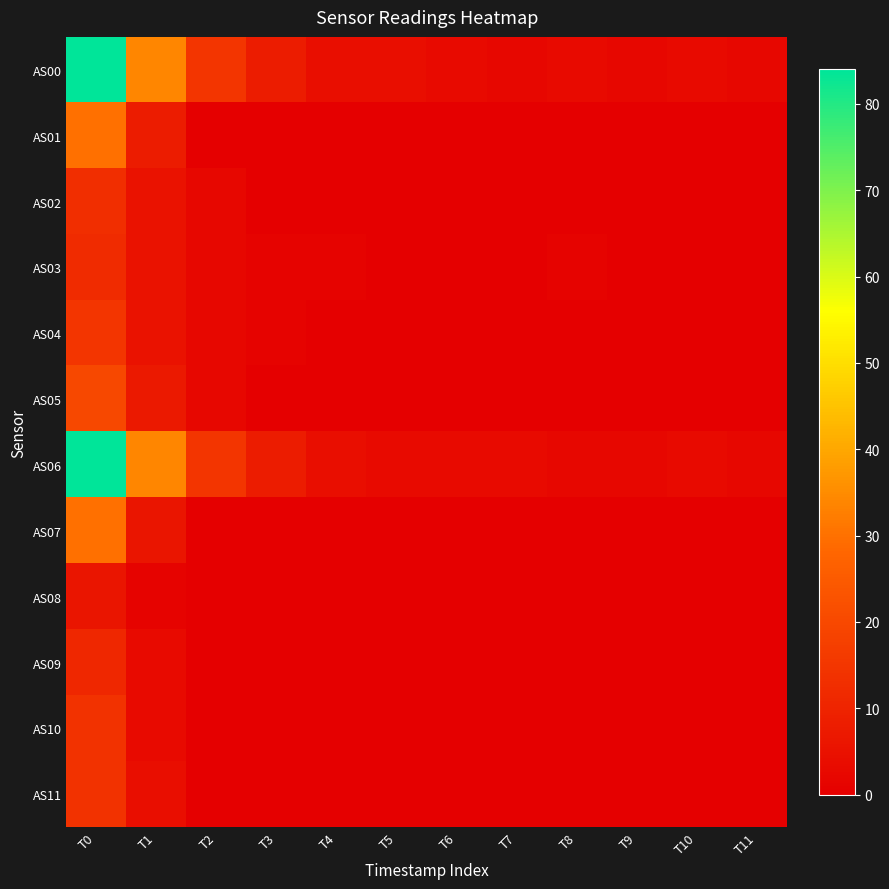

Between T2 and T4, which series saw the biggest shift?

AS00